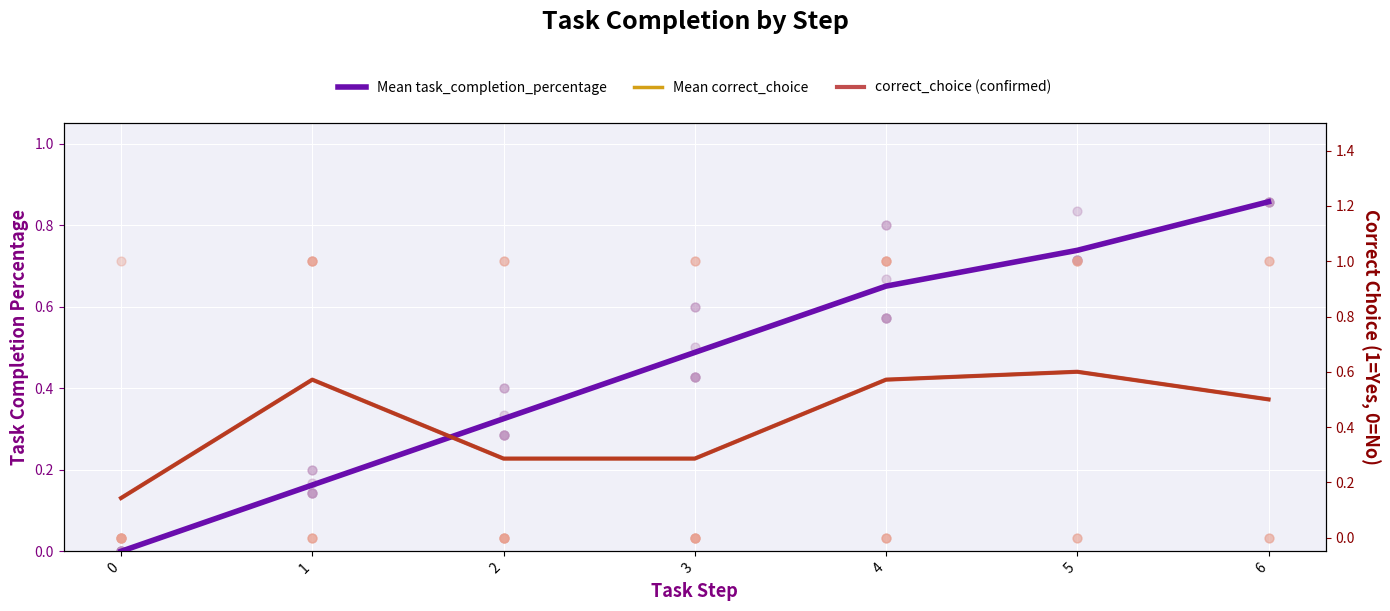

What are all the series names shown in the legend?

Mean task_completion_percentage, Mean correct_choice, correct_choice (confirmed)